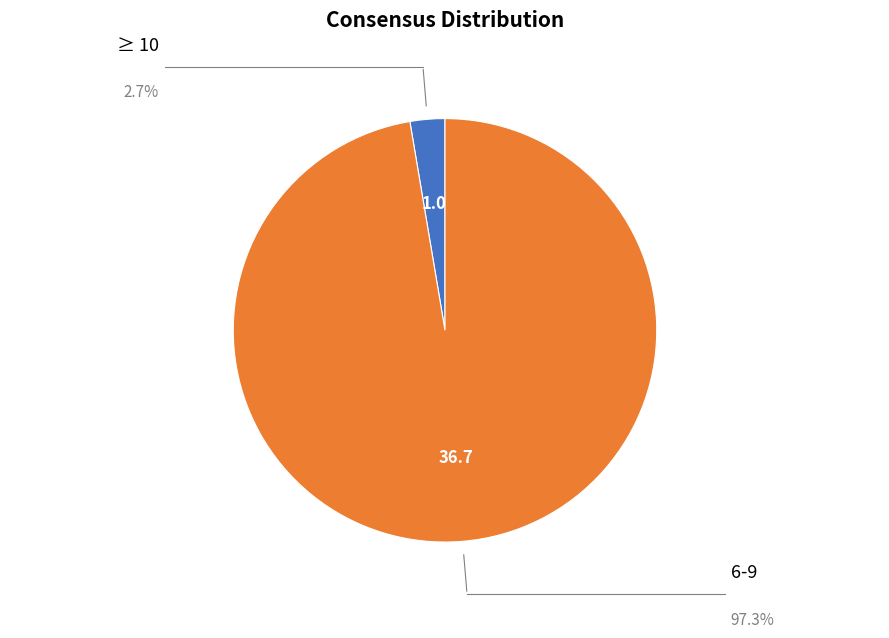

How many segments does this pie chart have?

2